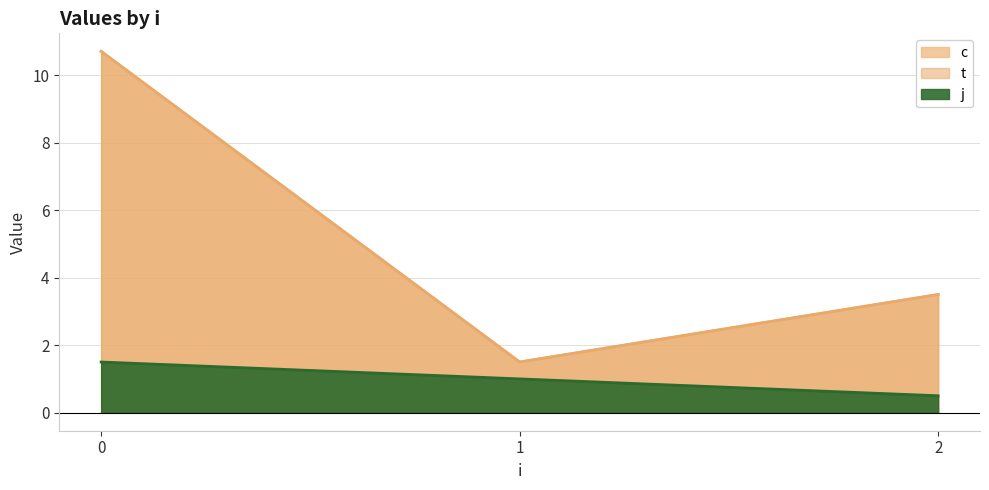

What is the sum of all c values?

31.4